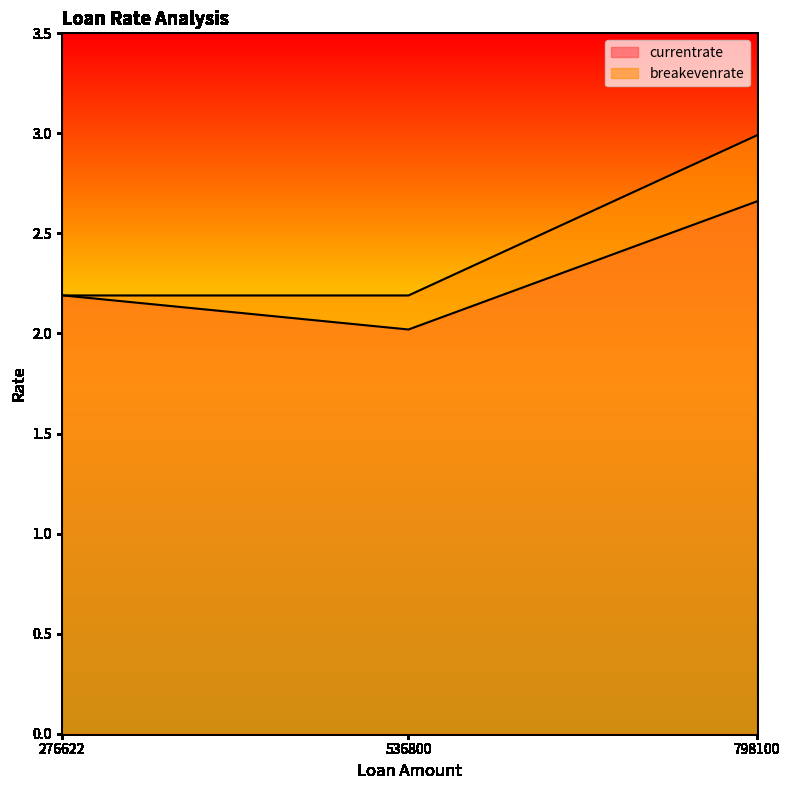

What is the value of the breakevenrate point at the 1st from the left?

2.2